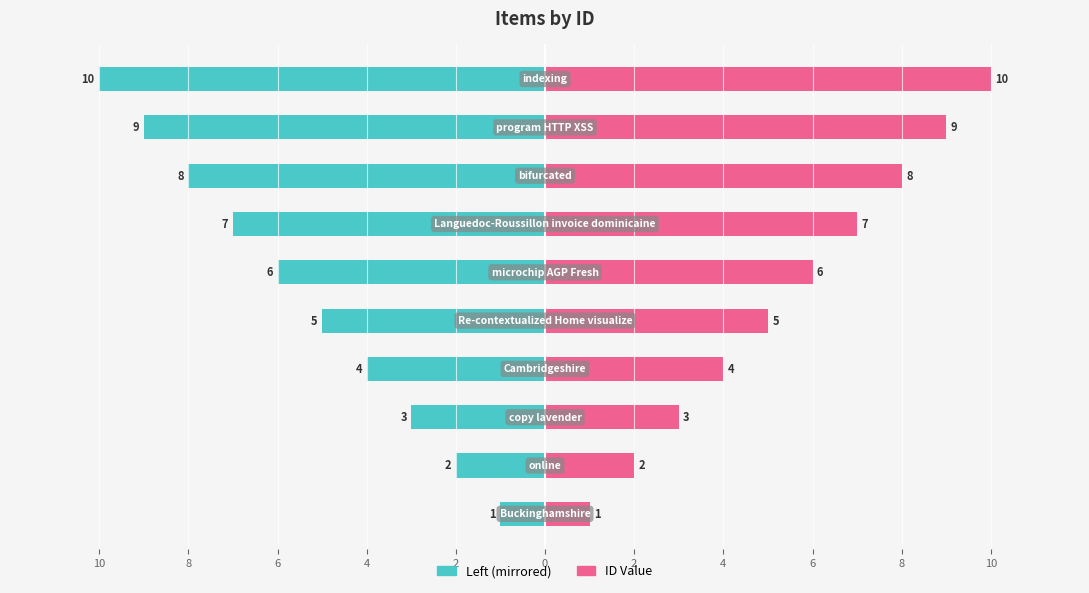

The value of ID Value at 4 is 4. True or false?

False